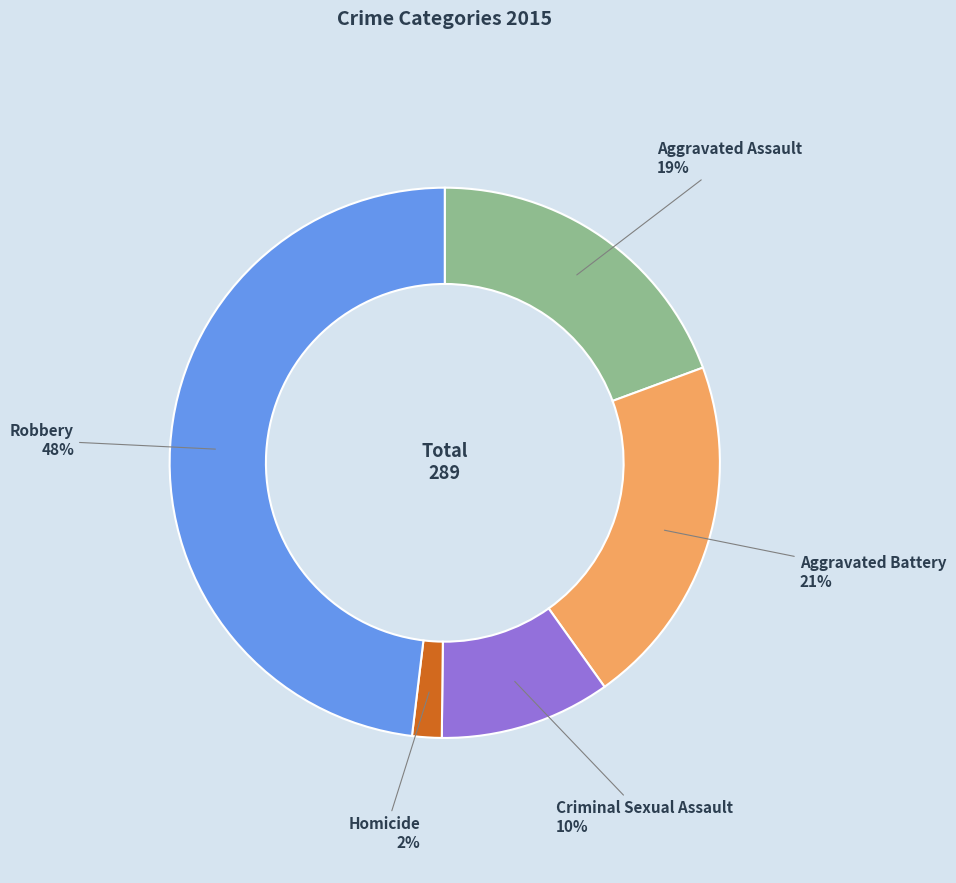

To the nearest percent, what is the difference between the largest and smallest slice percentages?

46%